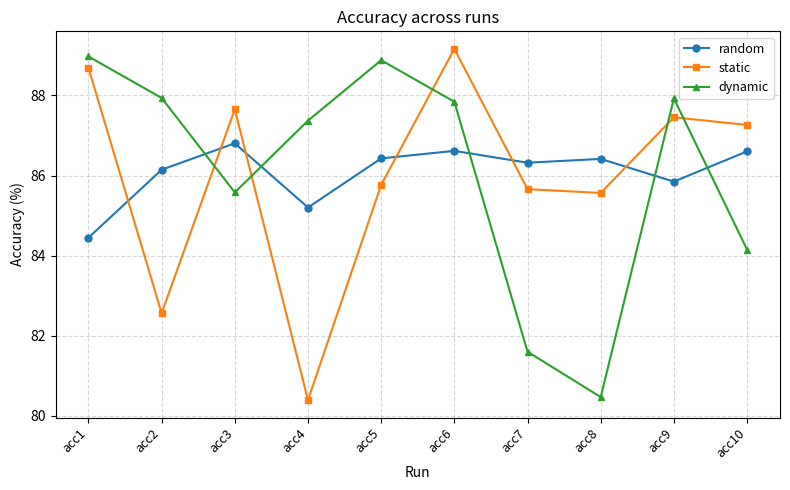

Which series has the widest spread of values?

static